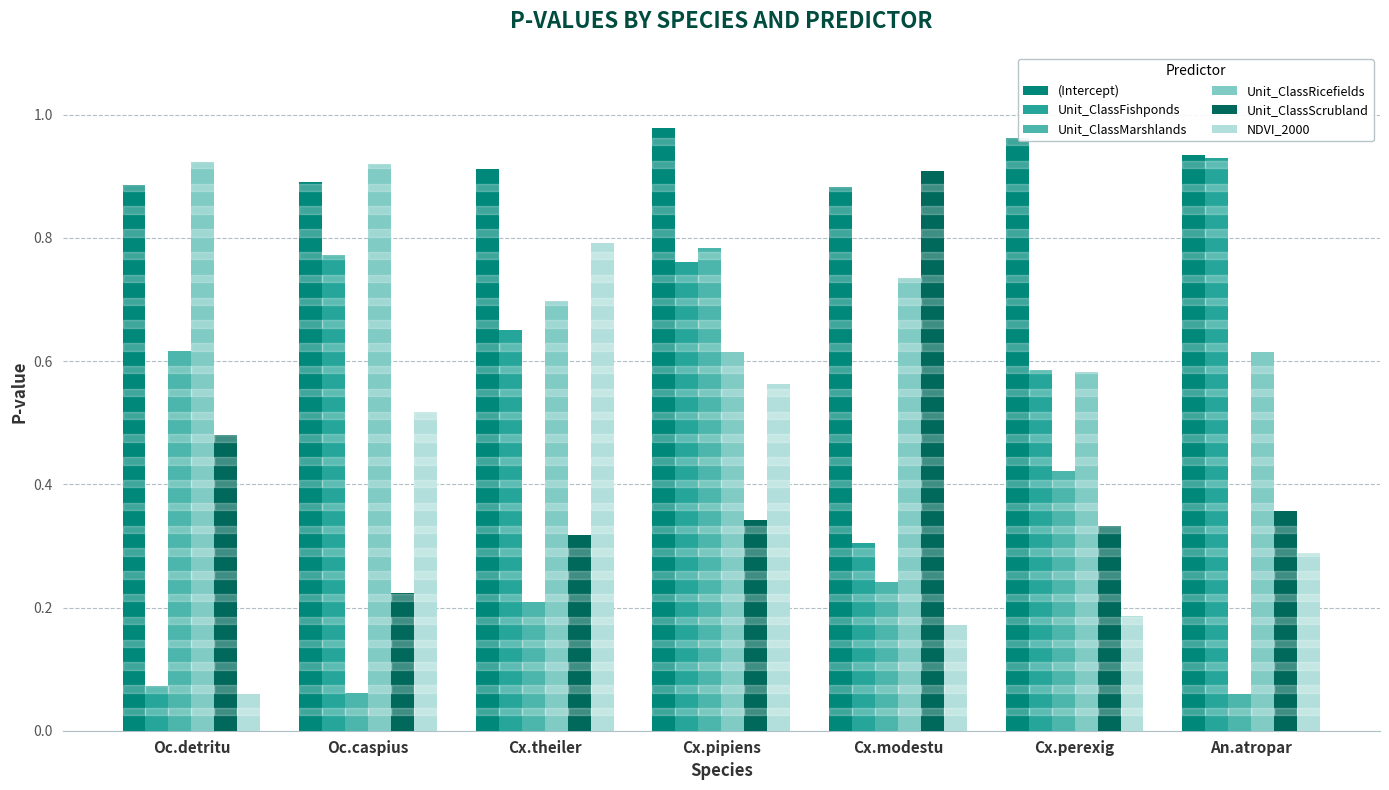

At how many categories does at least one series exceed 0?

7